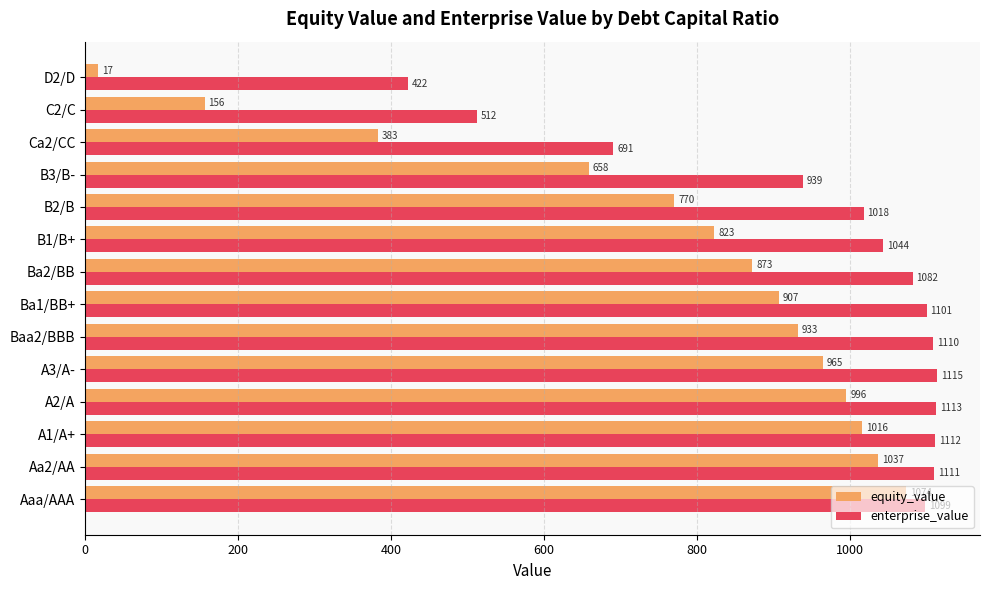

Which category has the highest value in the equity_value series?

Aaa/AAA